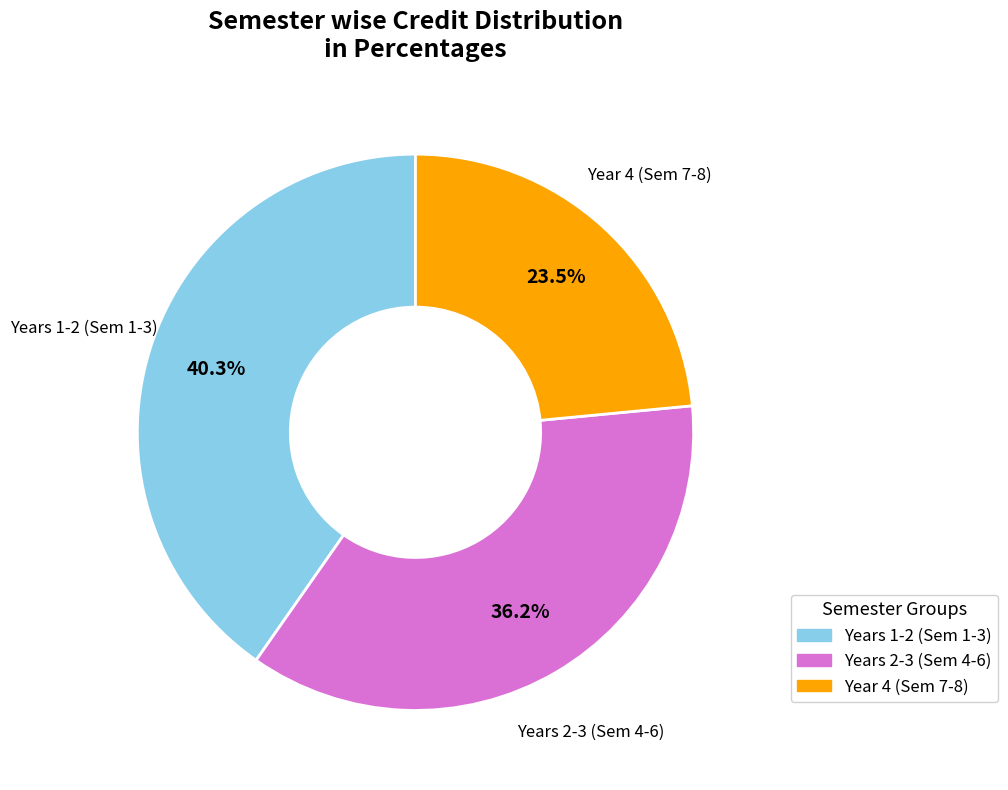

Is there a majority slice in this chart?

No